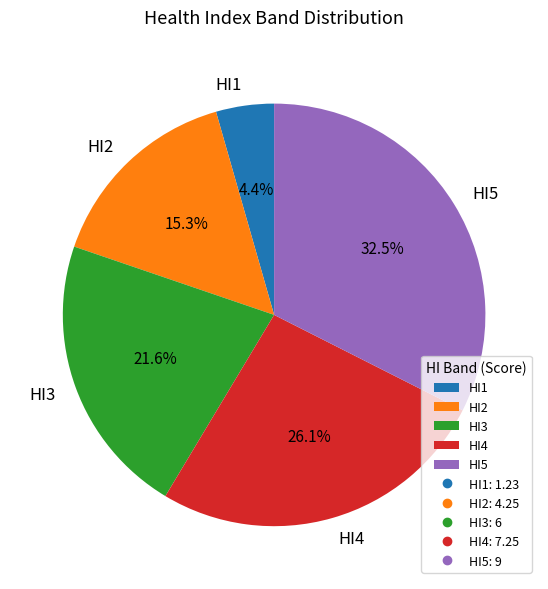

How much of the chart is everything except HI2?

84.7%